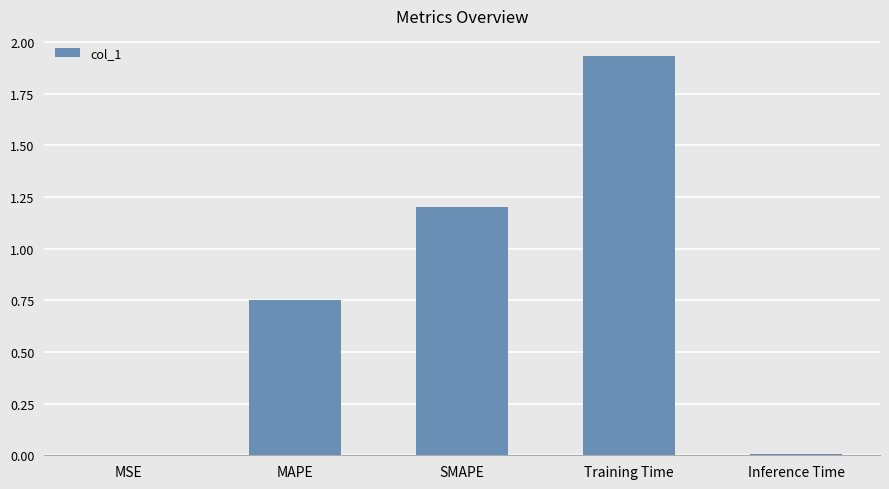

True or false: the data shows 0.0 at Inference Time.

True